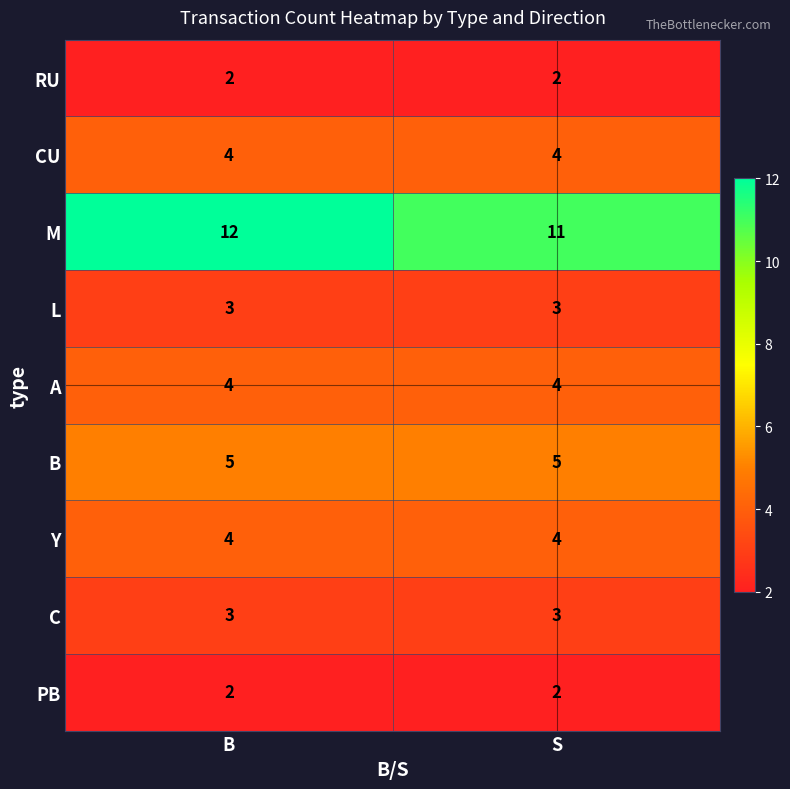

At which category is the sum across all series the highest?

B